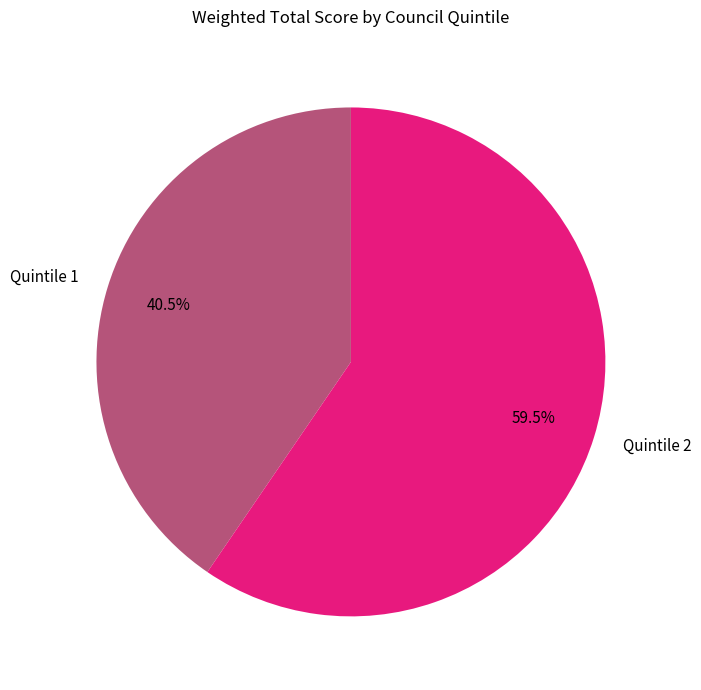

Approximately how many times larger is the value at Quintile 1 compared to Quintile 2?

0.7